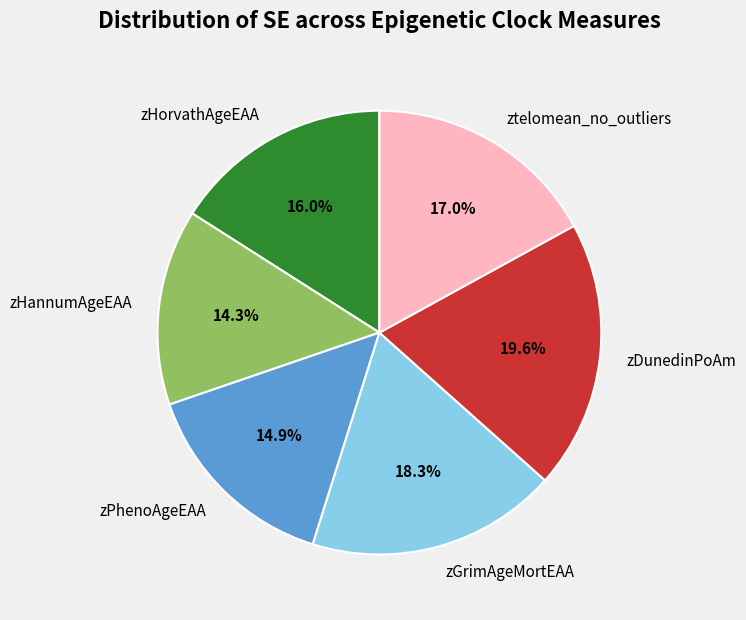

How many slices are in this pie chart?

6